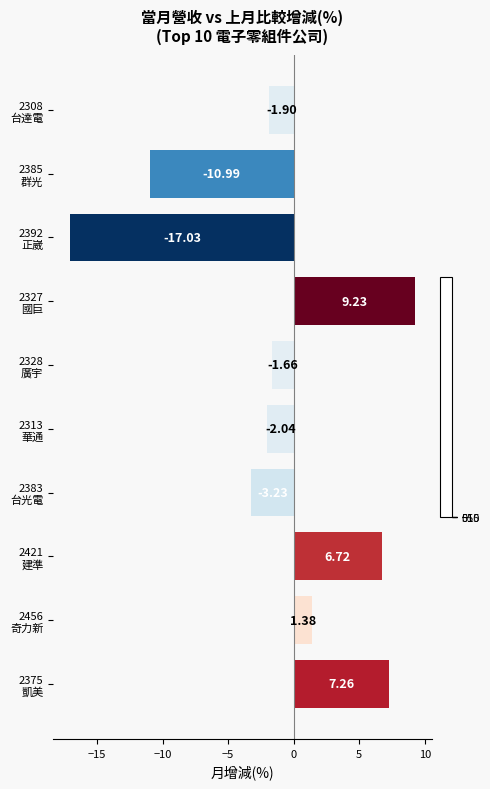

What is the average value?

-1.2